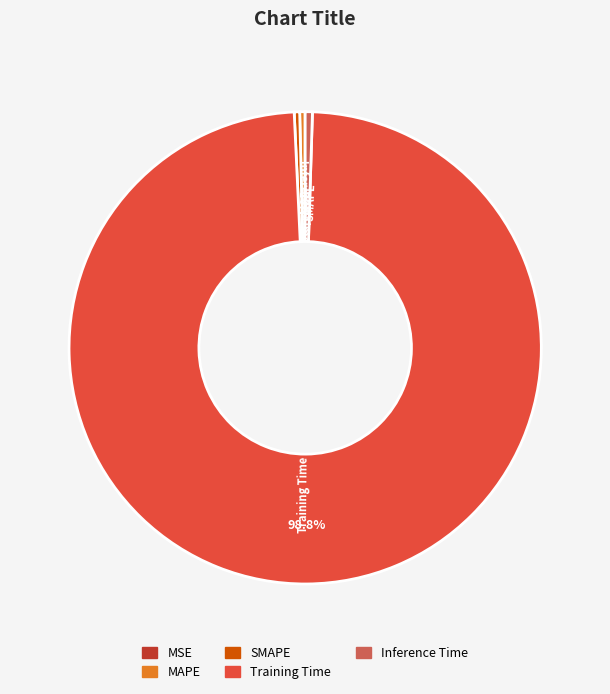

To the nearest percent, what is the average slice percentage?

20%